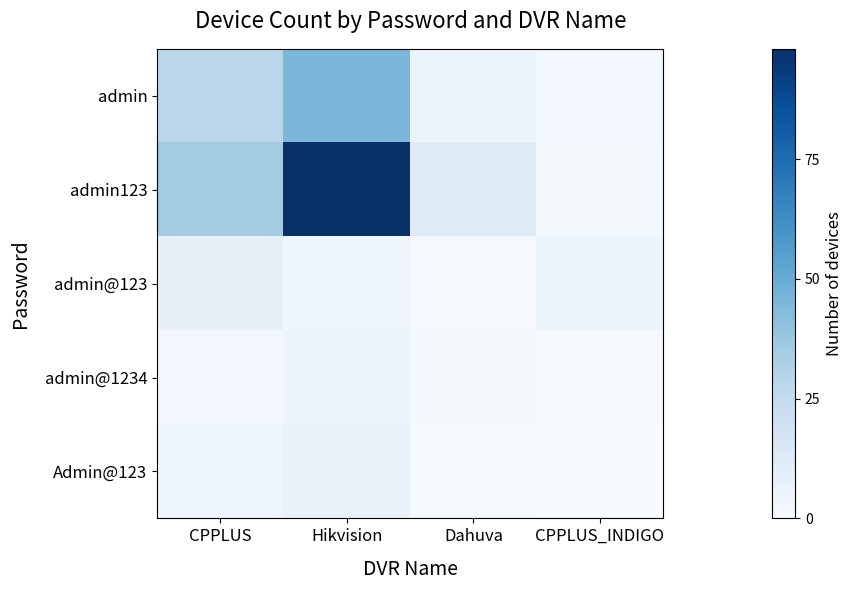

Which has a higher value, Hikvision or CPPLUS_INDIGO?

Hikvision